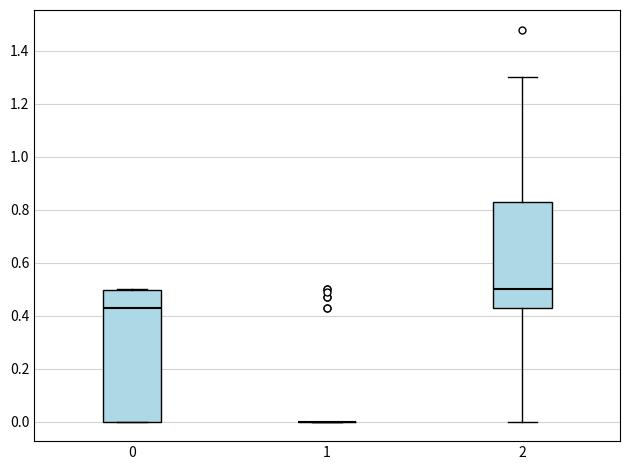

Reading left to right, read every box against the y-axis: the position of its median line, the range the box covers, and the ends of its whiskers. The values are not printed on the chart, so give them approximately, as read against the axis.

0: median 0.44, box 0.00 to 0.50, whiskers 0.00 to 0.50
1: box collapsed to a line at 0.00, whiskers 0.00 to 0.00
2: median 0.50, box 0.44 to 0.84, whiskers 0.00 to 1.30